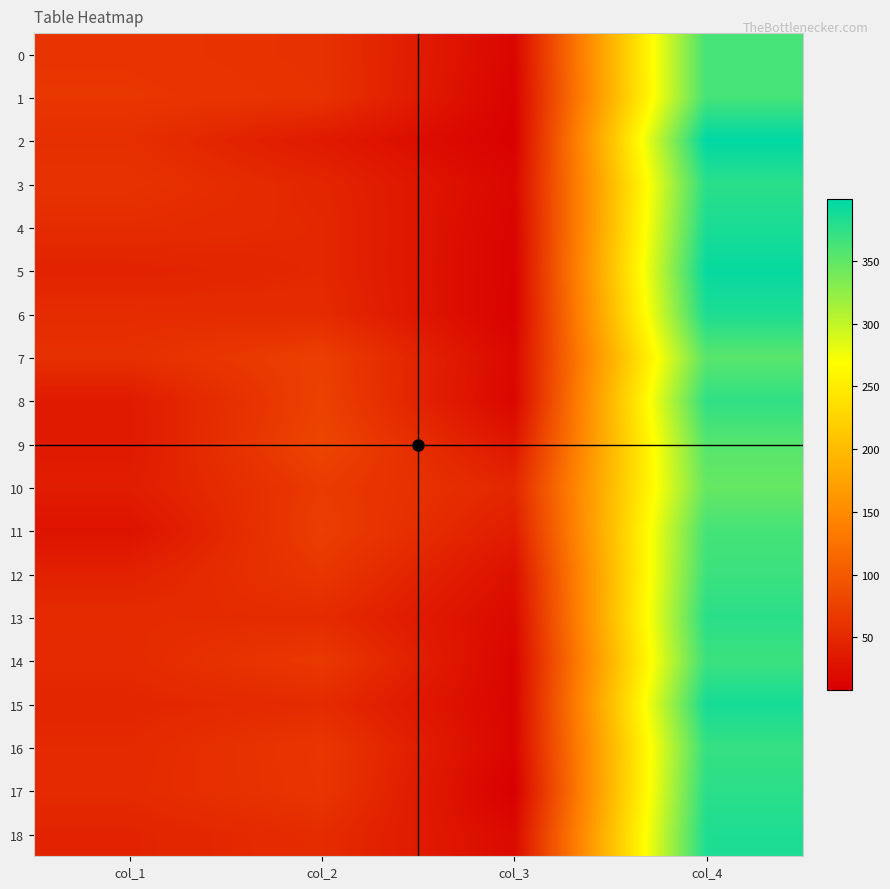

What is the spread (max minus min) of values at col_2?

44